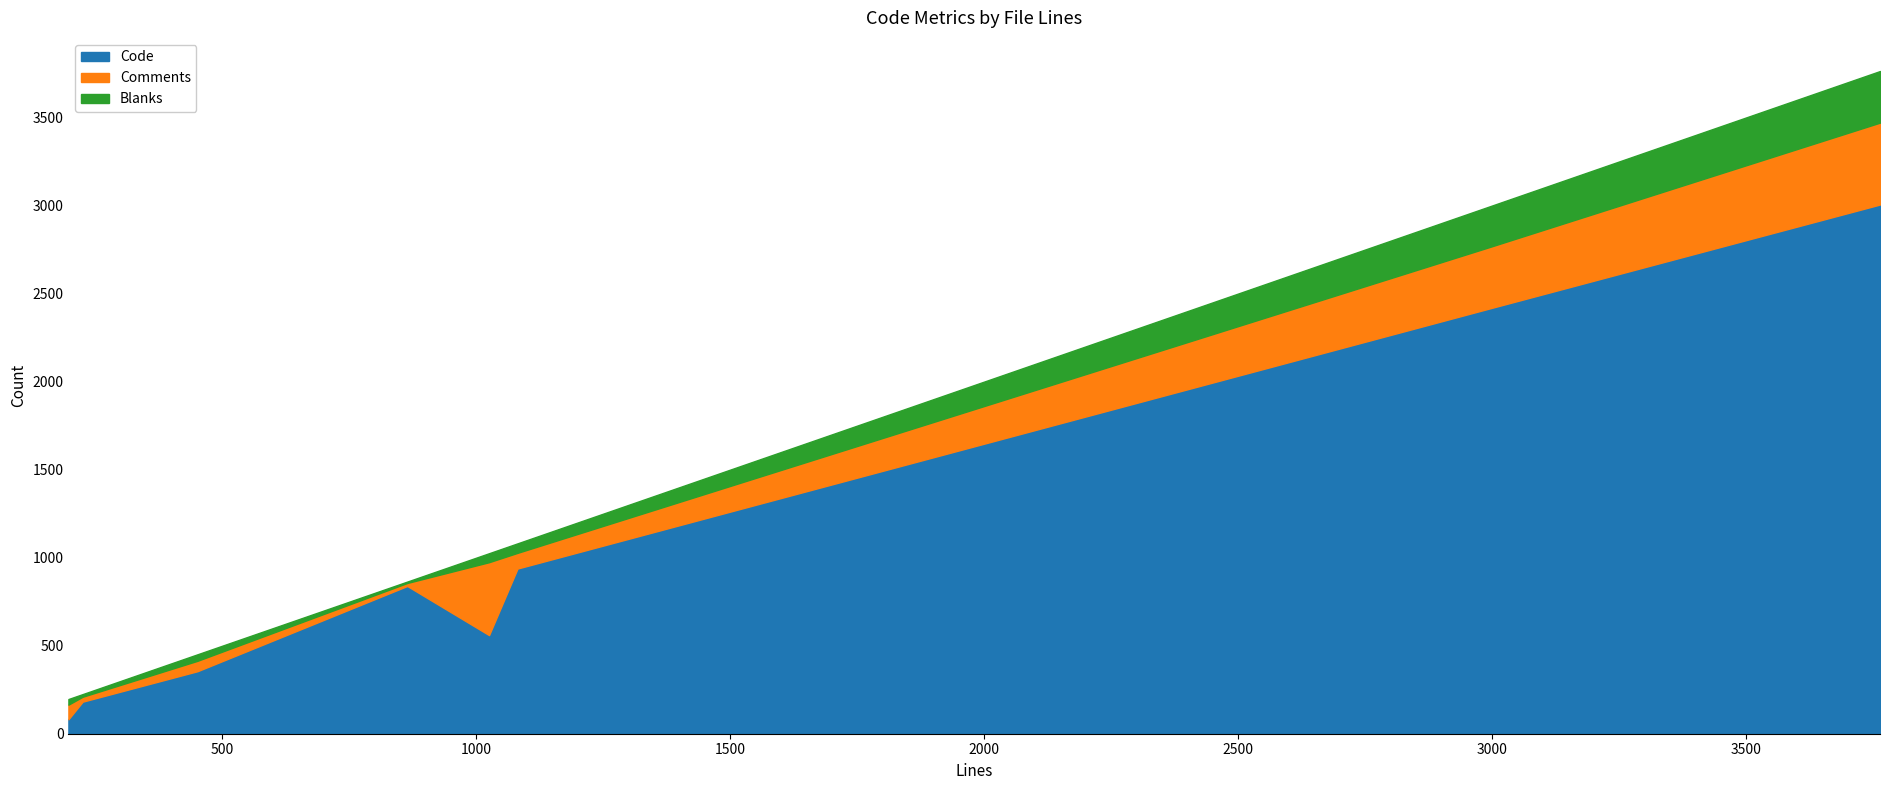

What is the greatest value displayed?

3005